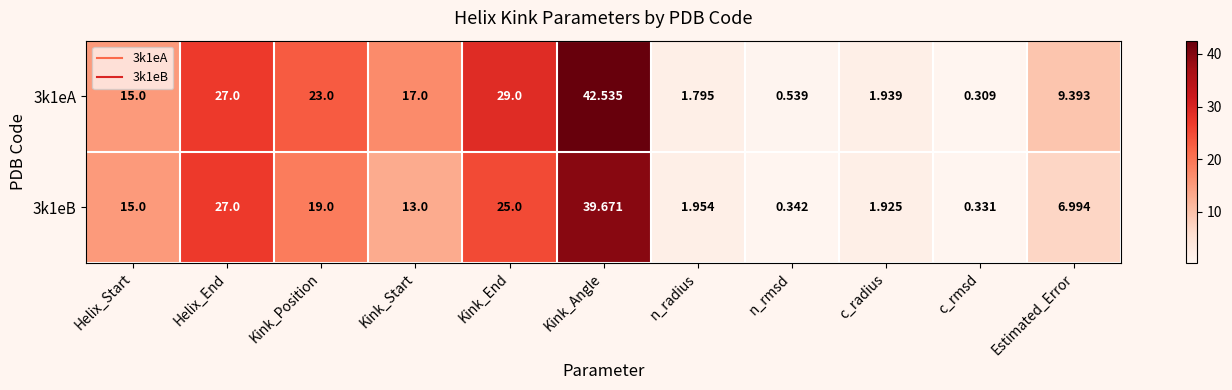

At which label does 3k1eA reach its peak?

Kink_Angle